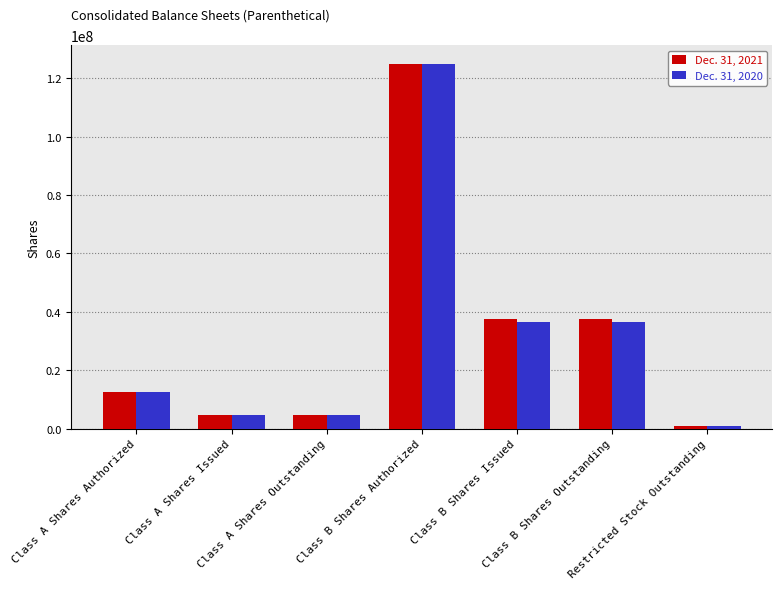

At which category is the sum across all series the highest?

Class B Shares Authorized